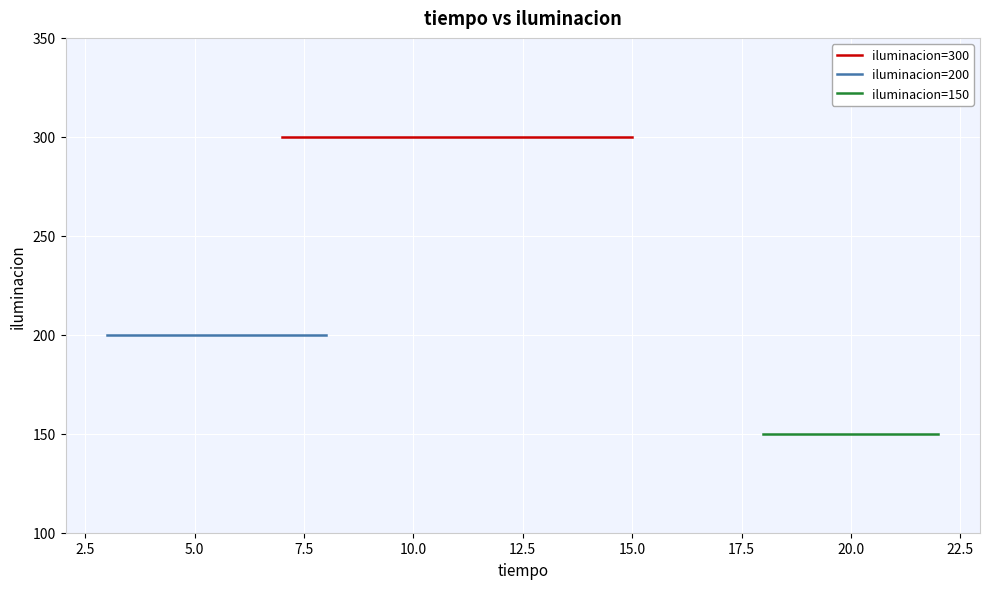

What is the label of the 8th point from the left?

17.5